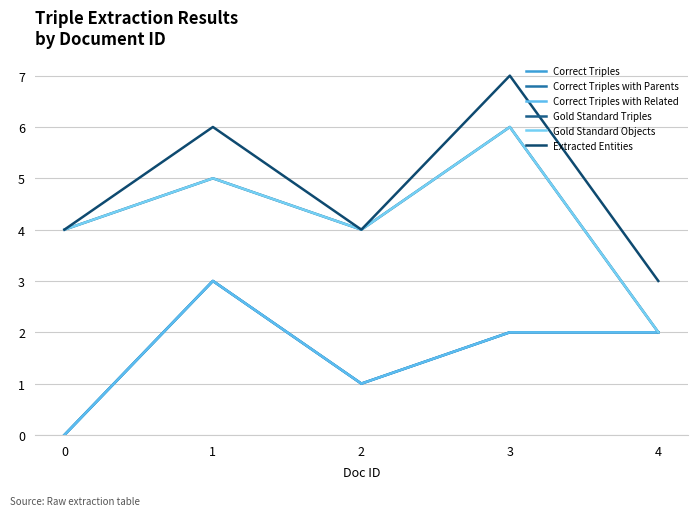

What is the greatest value displayed?

7